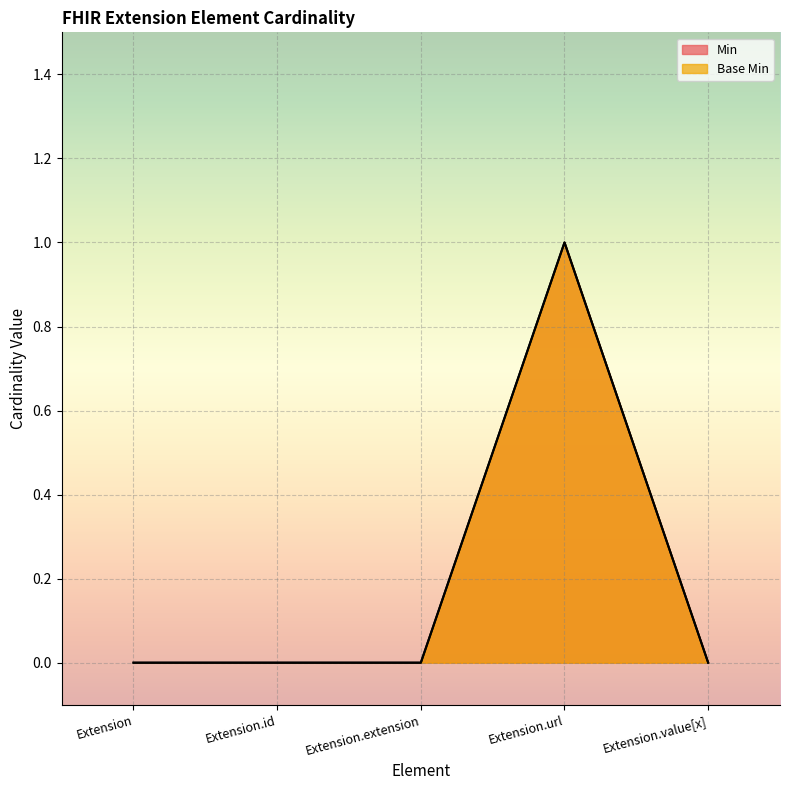

True or false: Min and Base Min cross at least once.

False